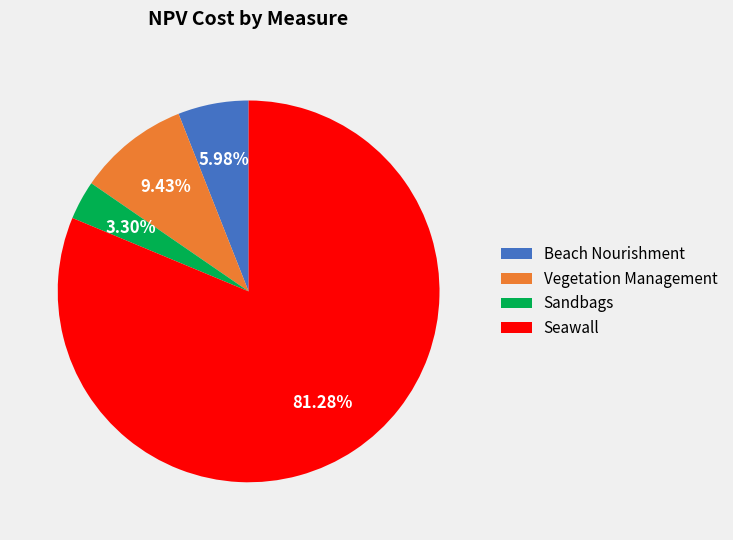

True or false: Vegetation Management accounts for 22% of the total.

False